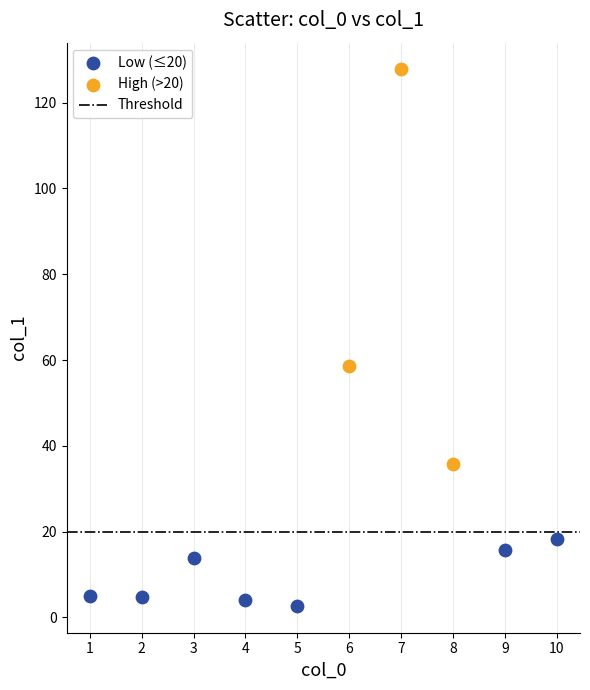

Which series reaches the minimum Y coordinate?

Low (≤20)